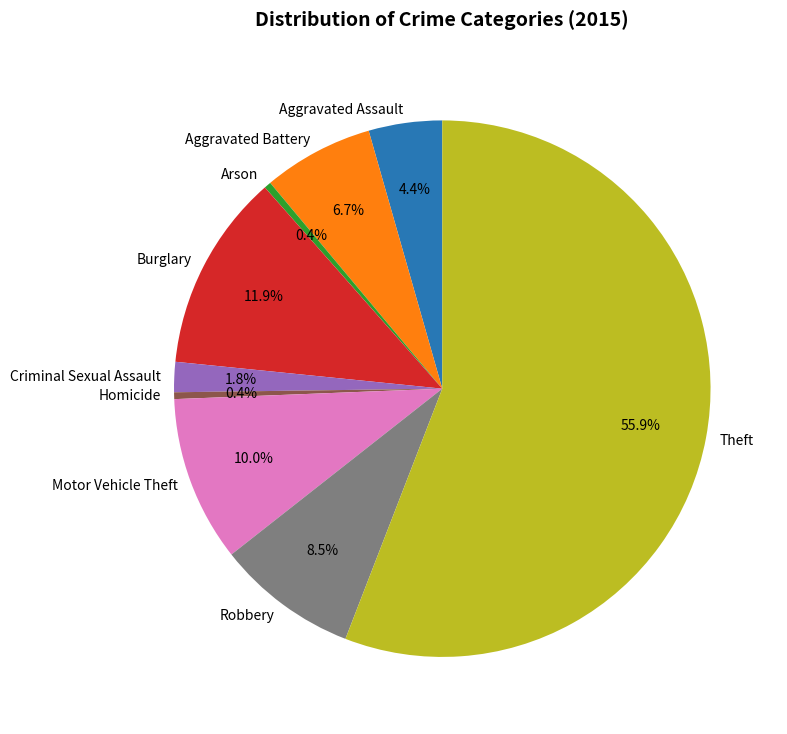

Is it true that Motor Vehicle Theft is 10% of the pie?

True